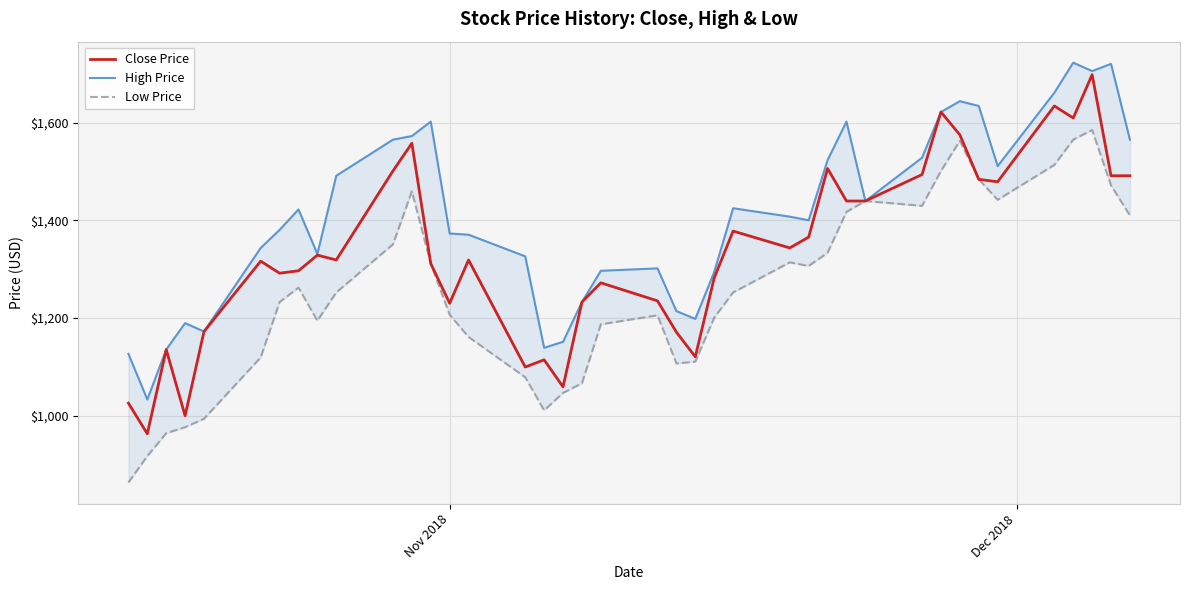

What is the maximum value shown in the chart?

1722.5